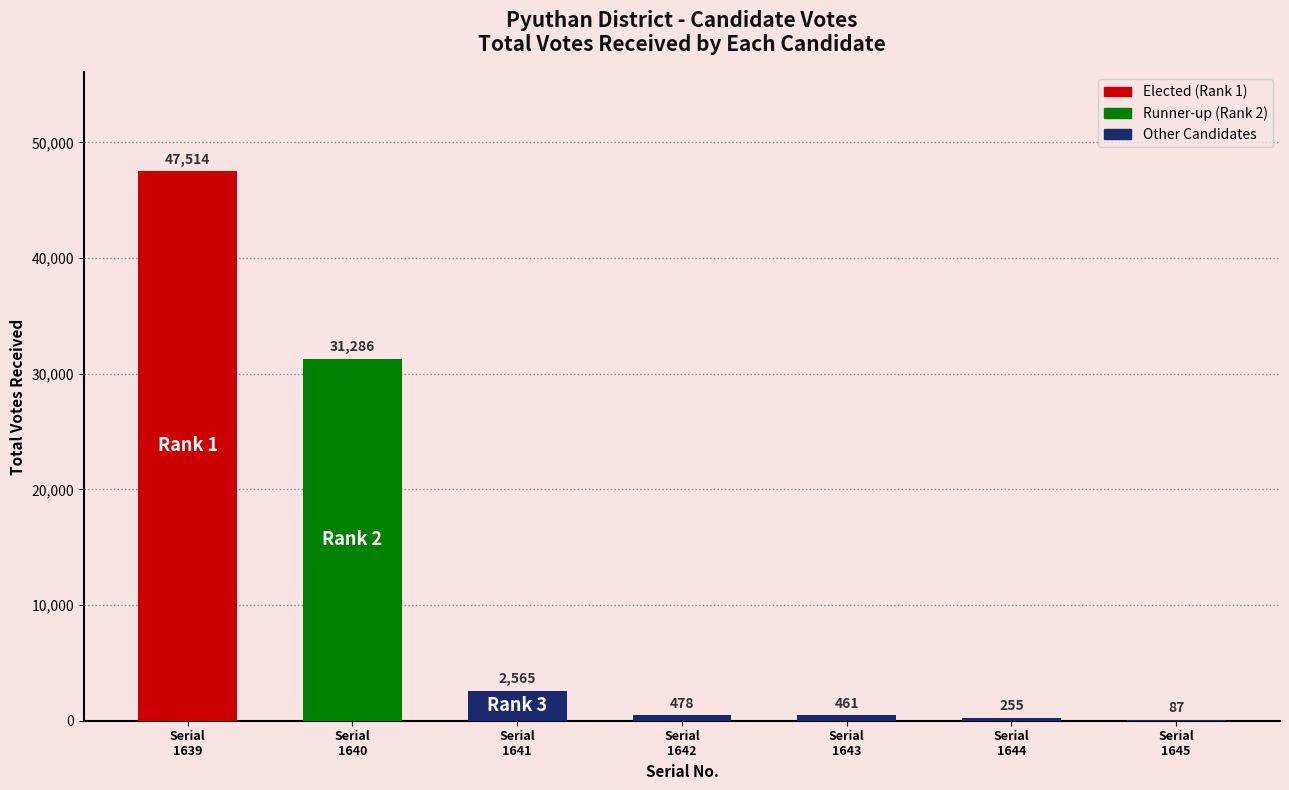

The value at Serial
1641 is 4291. True or false?

False